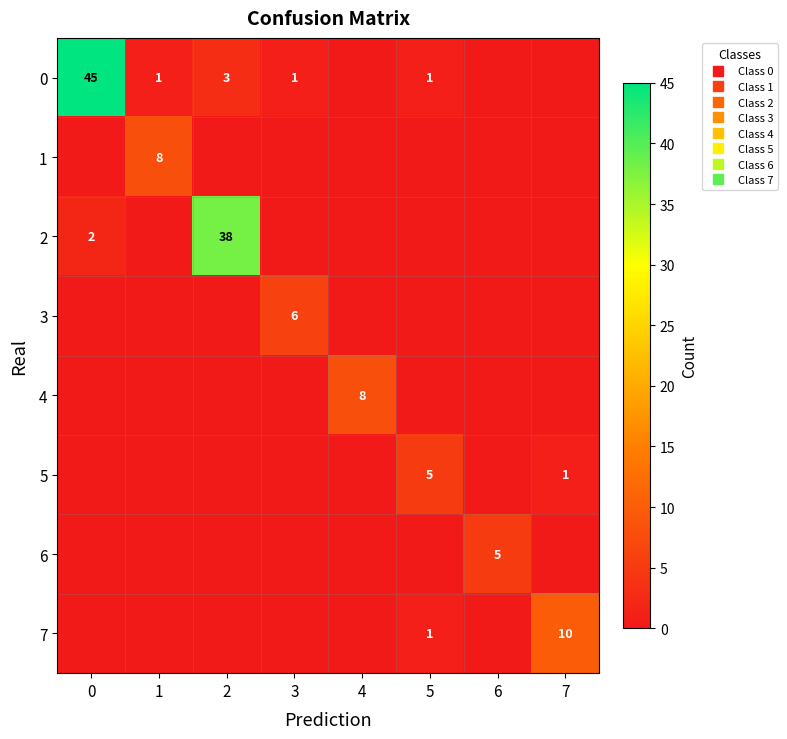

How many positive values does the 0 series have?

5